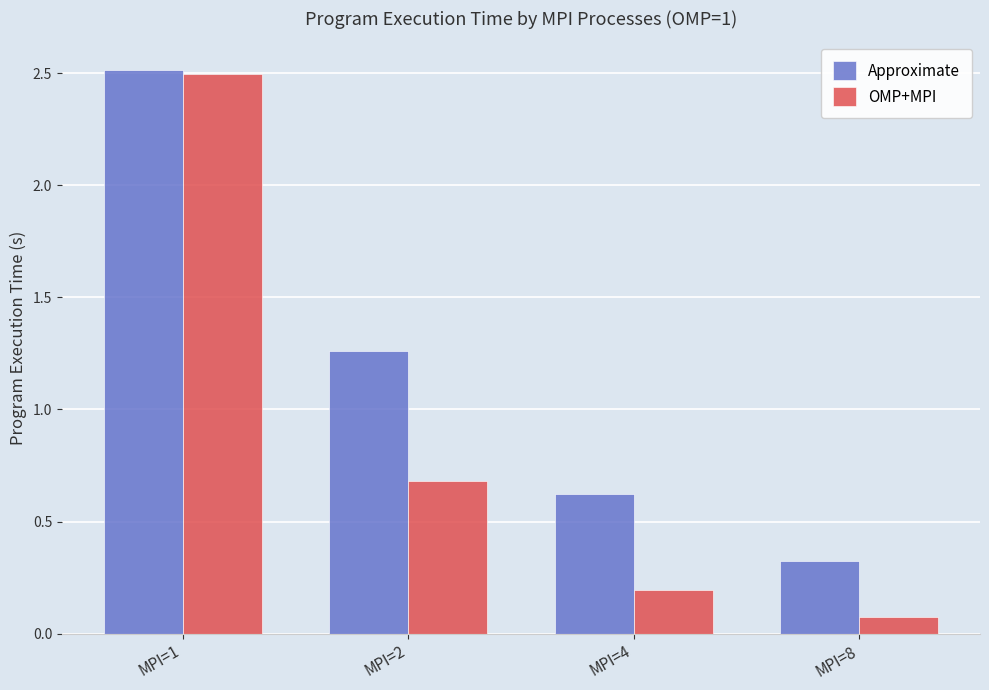

What is the value of the OMP+MPI bar at the 1st from the left?

2.5